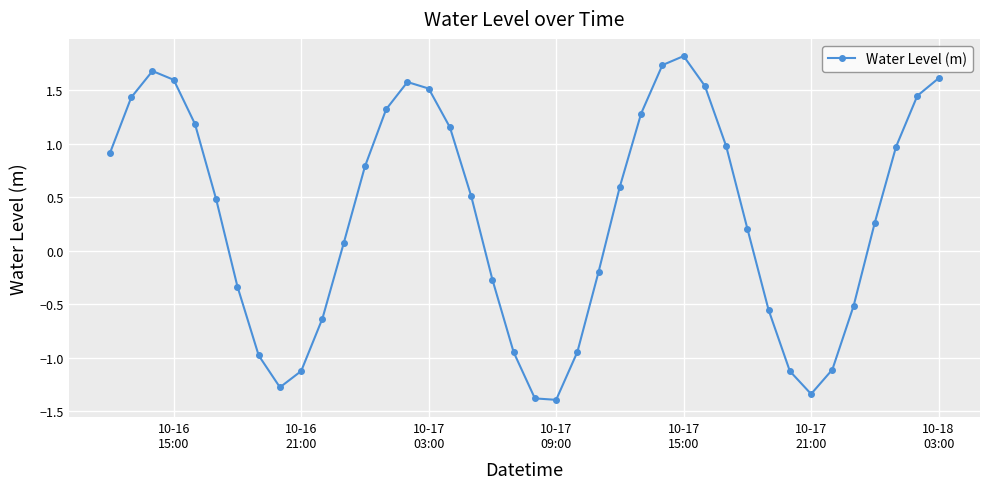

What is the maximum value shown in the chart?

1.8